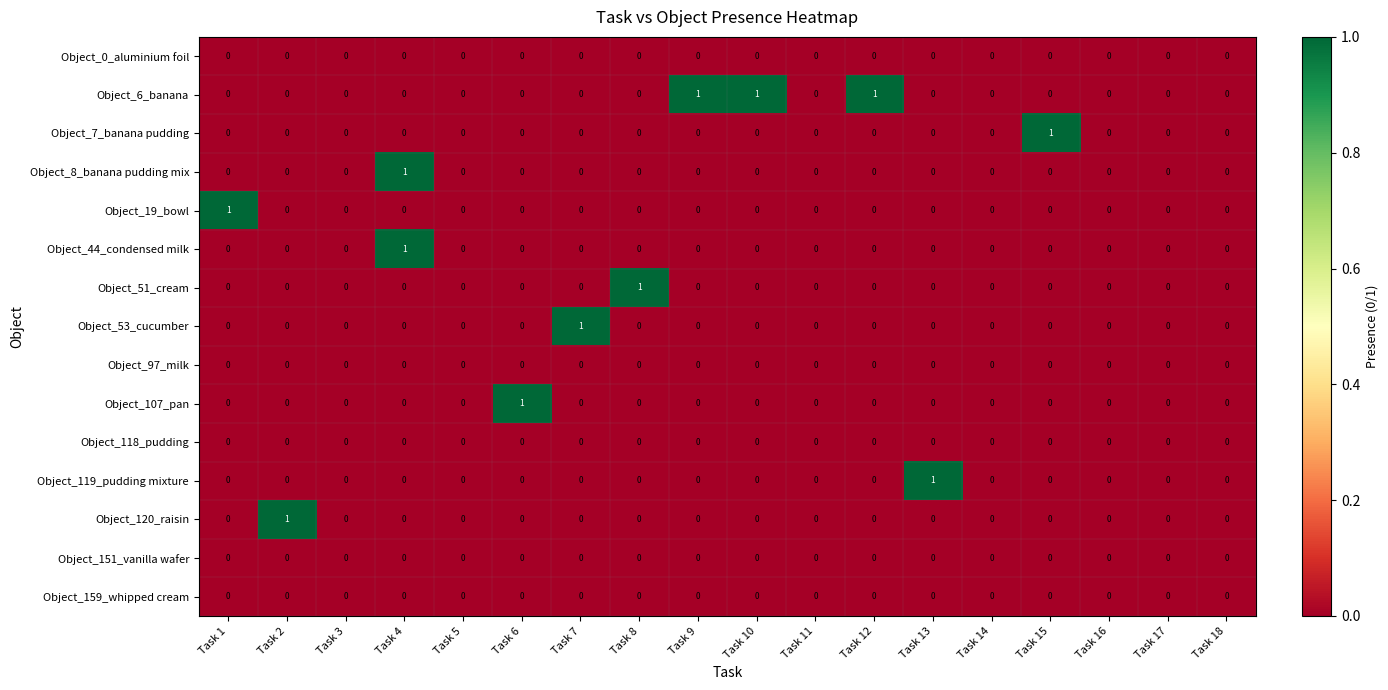

Which series has the largest total across all categories?

Object_6_banana